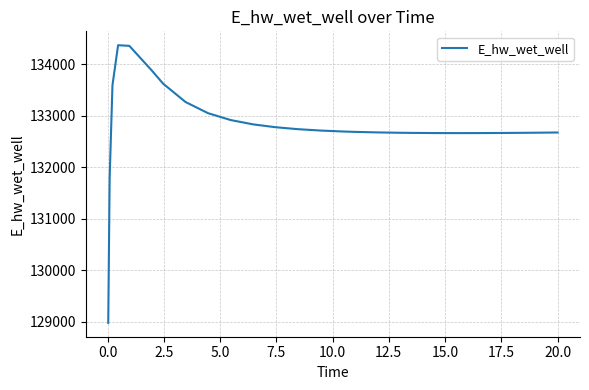

How many lines are shown in the chart?

1